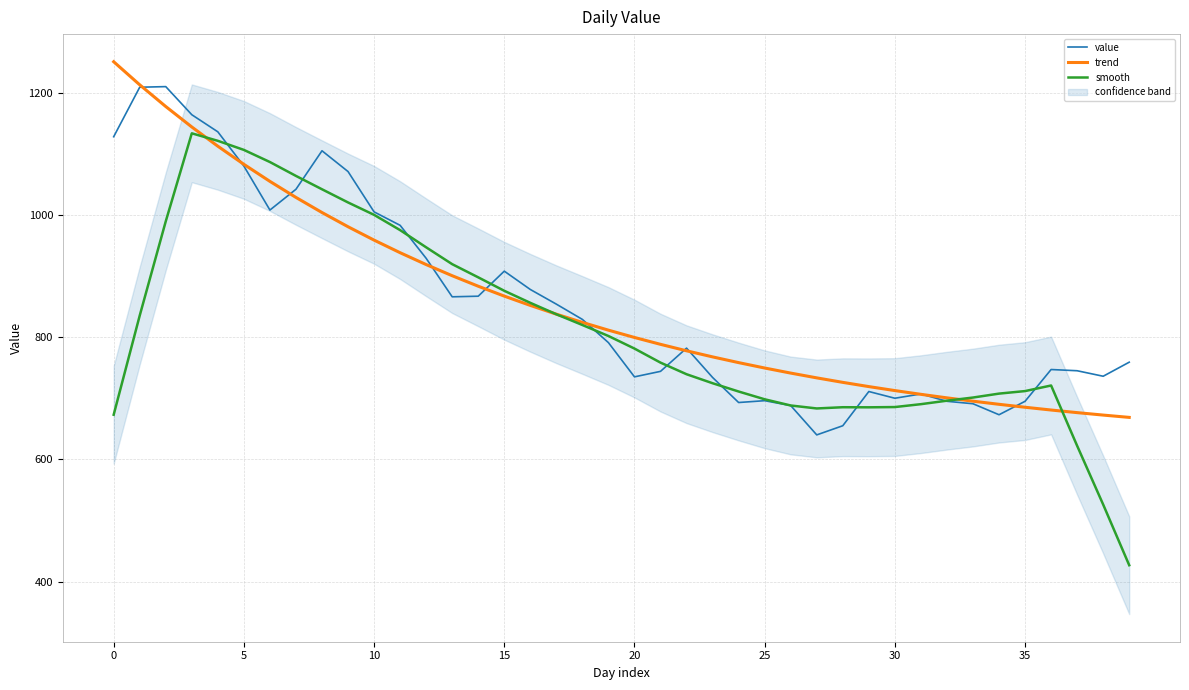

What is the minimum value for smooth?

426.7